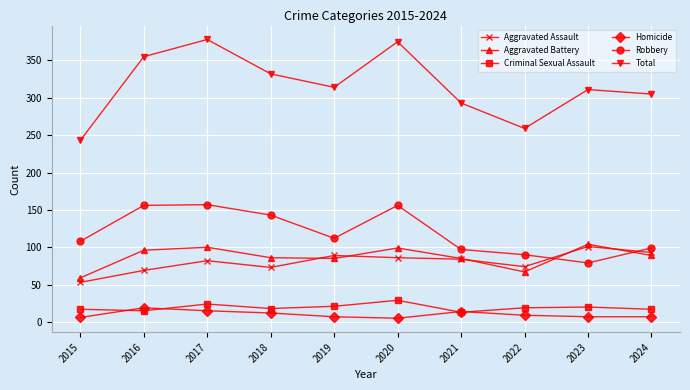

What is the value of the Aggravated Assault point at the 9th from the left?

101